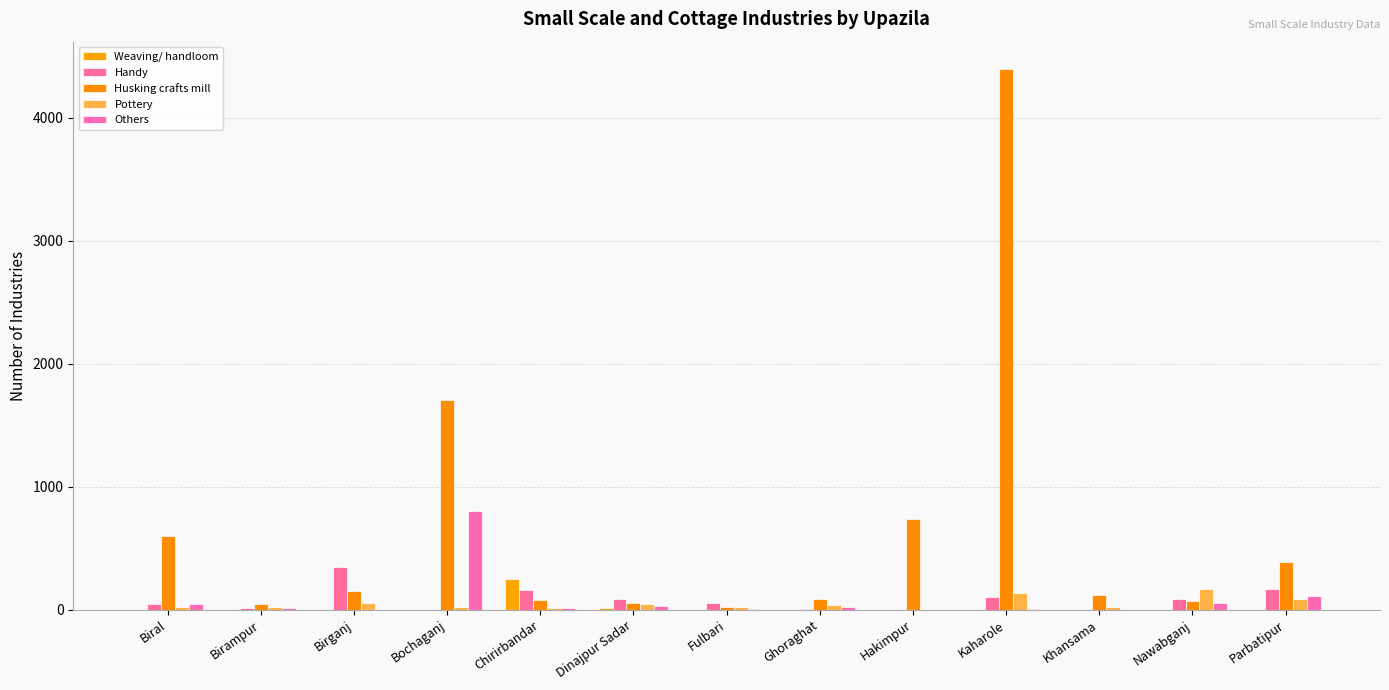

At how many categories does at least one series exceed 61?

11